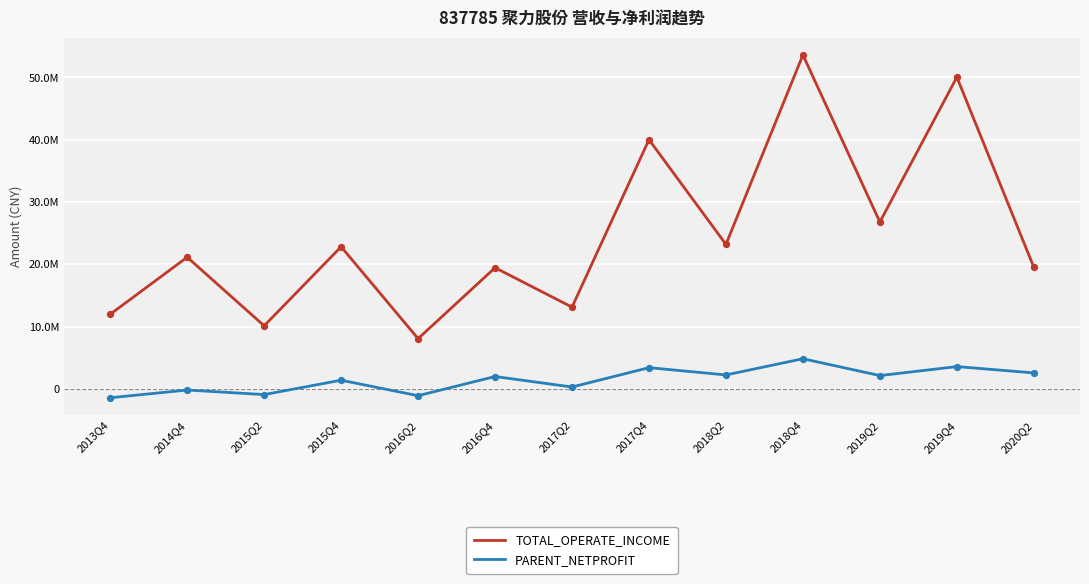

Is this an area chart (filled region under the line)?

No